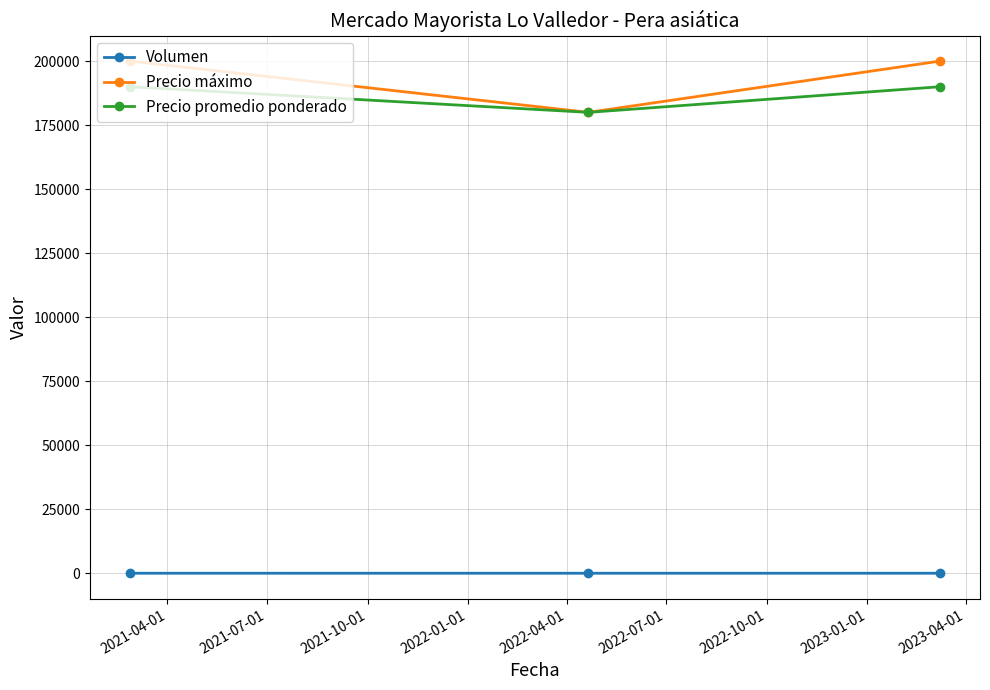

What is the value of the Precio promedio ponderado point at the 1st from the left?

190000